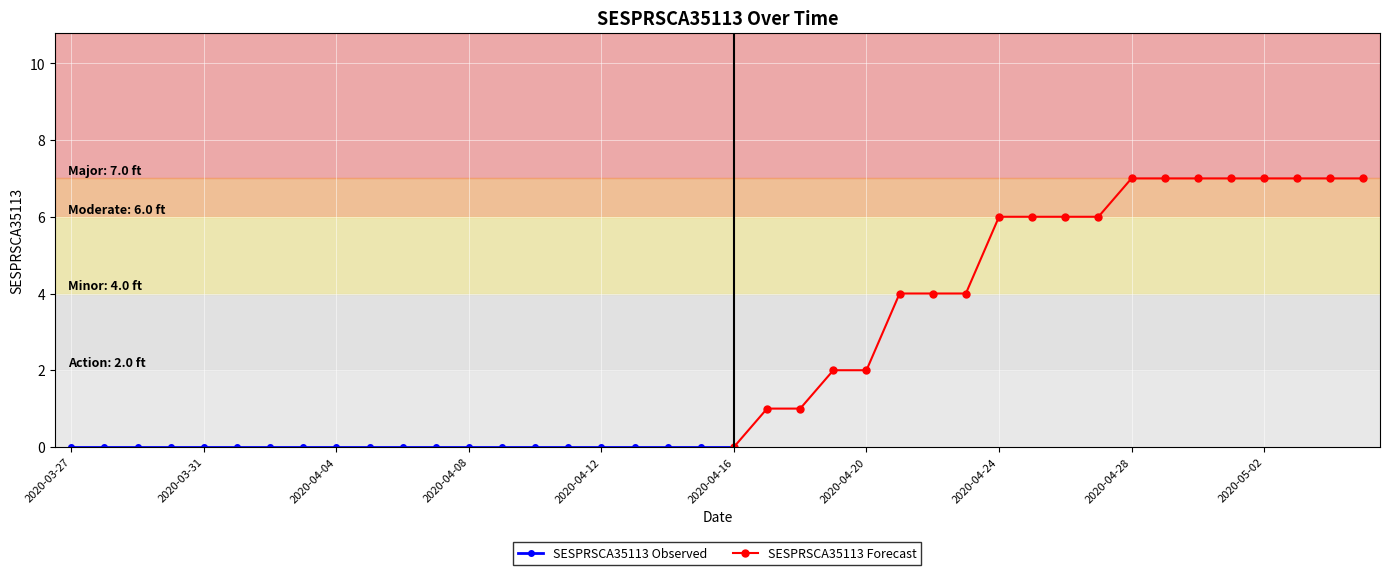

What is the difference between the values at 2020-04-30 and 2020-04-01?

7